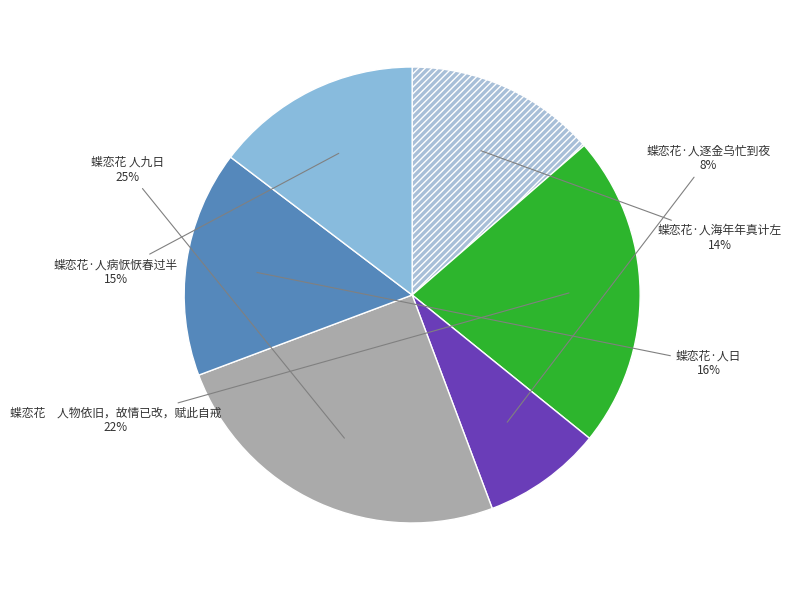

Do 蝶恋花·人日 and 蝶恋花 人物依旧，故情已改，赋此自戒 together represent more than half of the pie?

No